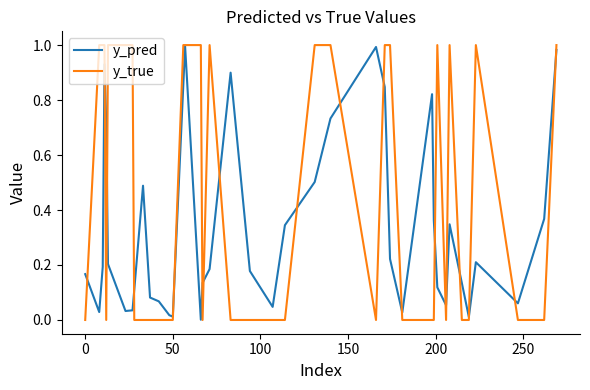

Which series has the largest total across all categories?

y_true